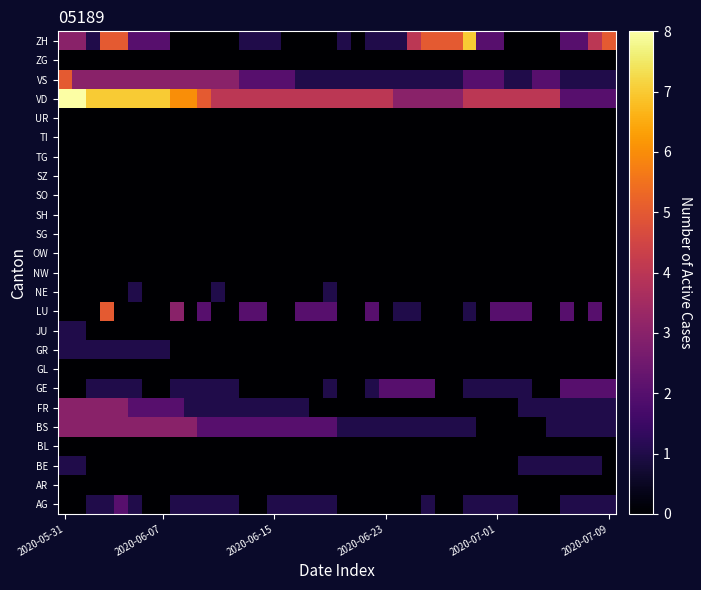

At how many categories does at least one series exceed 6?

9